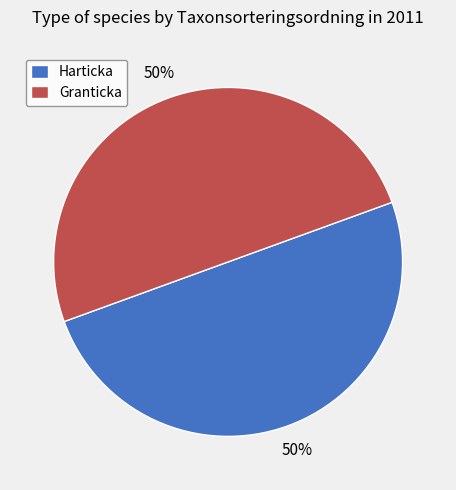

Combined, do Granticka and Harticka account for over 50%?

Yes